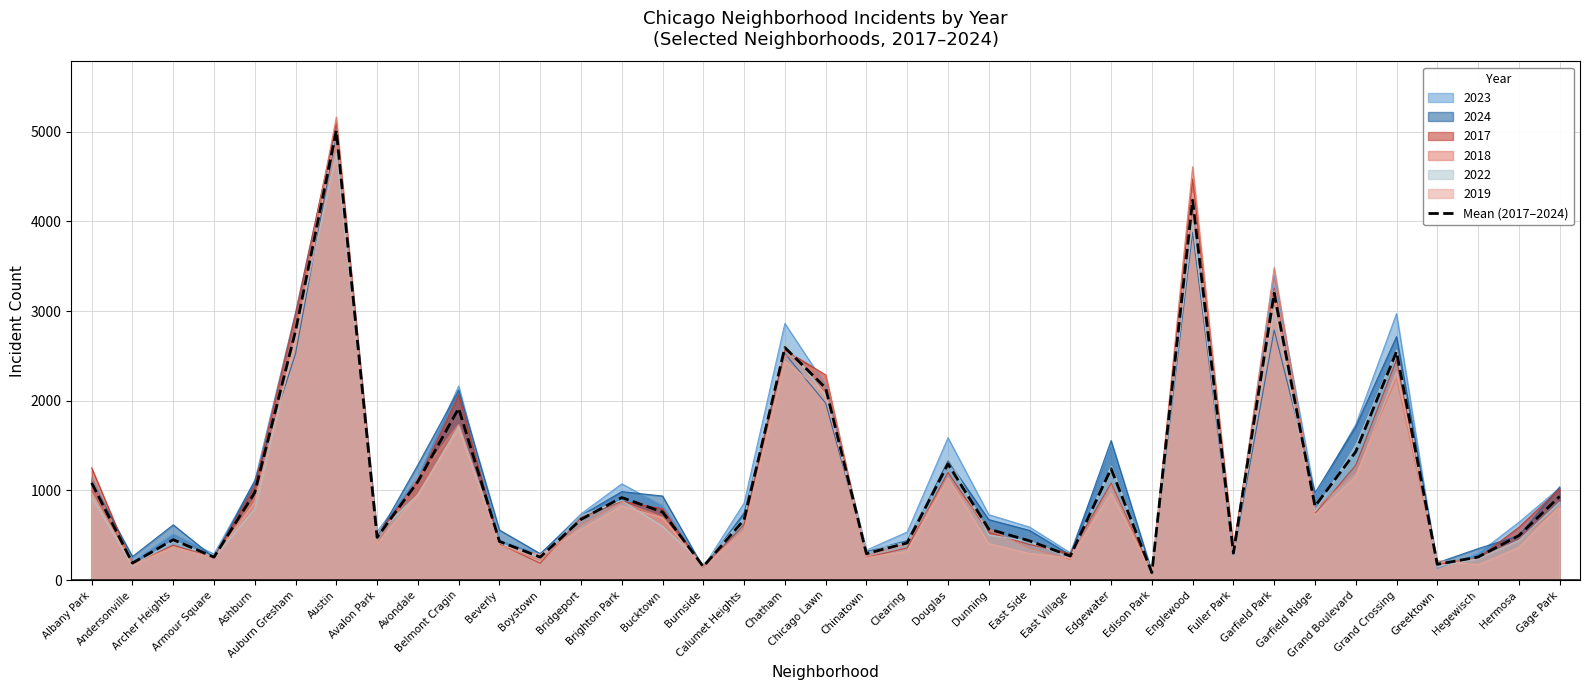

What is the difference between the maximum and second lowest values?

4860.7